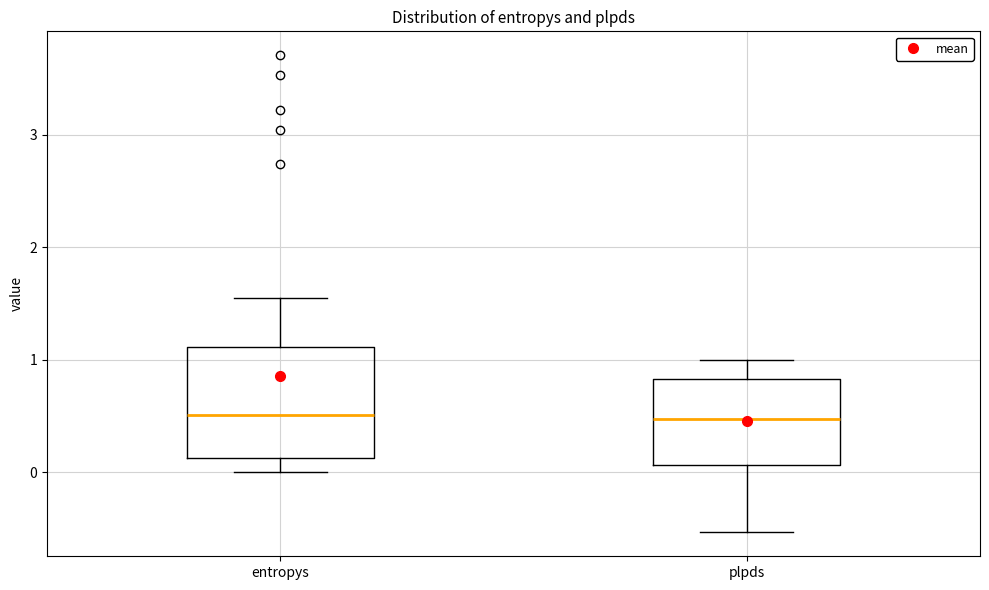

Where does the upper whisker of the box for plpds end on the y-axis? The values are not printed on the chart, so give them approximately, as read against the axis.

1.0